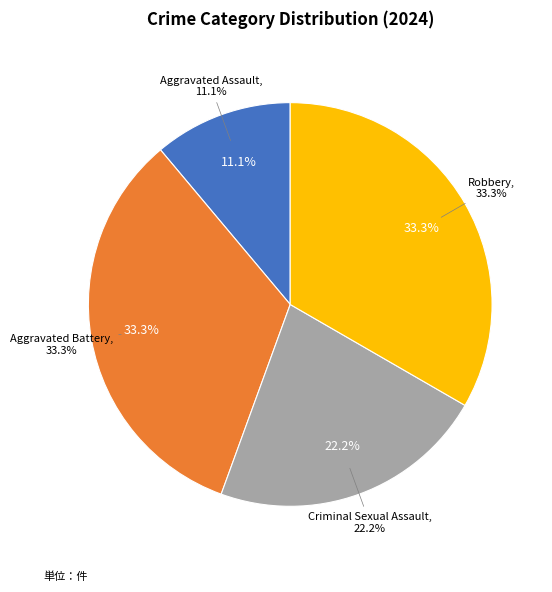

Combined, do Robbery and Aggravated Battery account for over 50%?

Yes